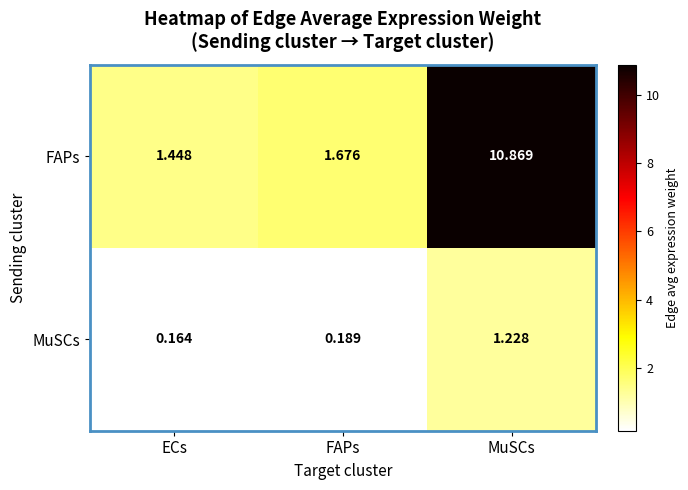

Which series has the widest spread of values?

FAPs